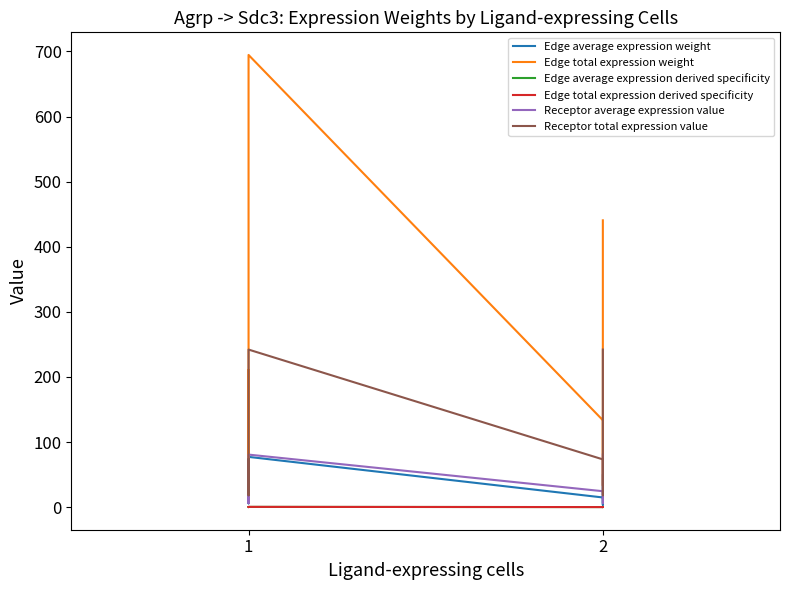

What is the difference between the maximum and minimum values in the Edge total expression derived specificity series?

0.4